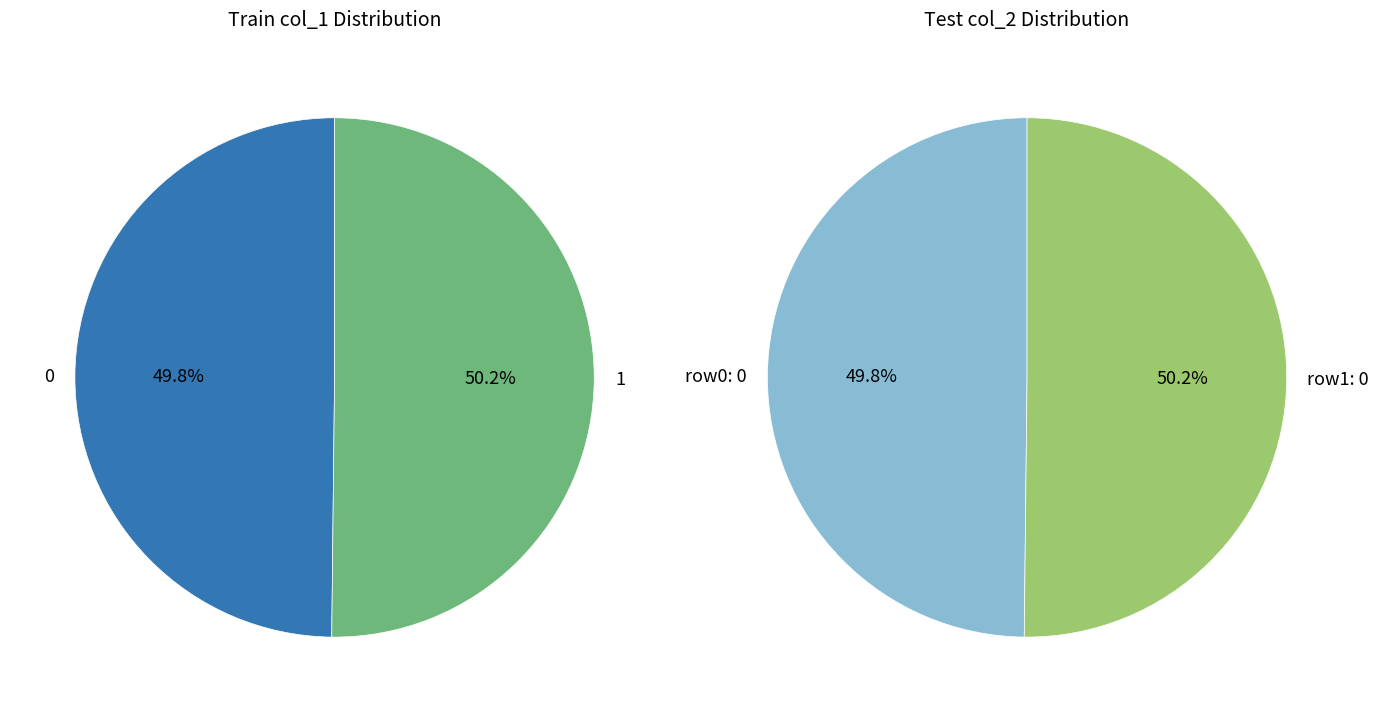

The 1627920178 slice represents 44% of the pie. True or false?

False